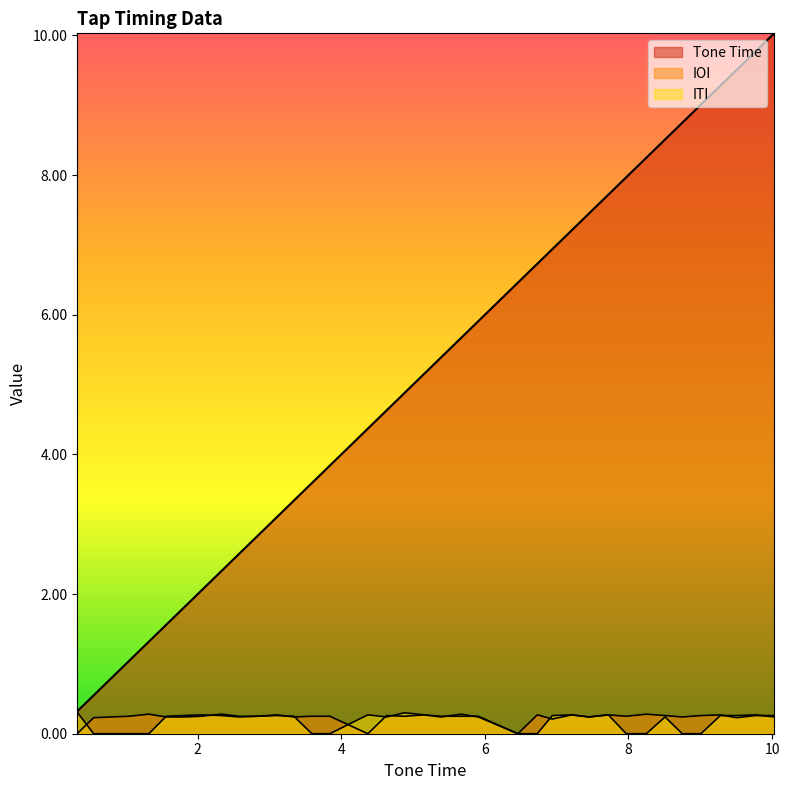

Reading left to right, extract all data points from this chart.

Tone Time: 0.3	0.6	0.8	1.0	1.3	1.6	1.8	2.0	2.3	2.6	2.8	3.1	3.3	3.6	3.8	4.4	4.6	4.9	5.2	5.4	5.7	5.9	6.5	6.7	6.9	7.2	7.5	7.7	8.0	8.2	8.5	8.8	9.0	9.3	9.5	9.8	10.0
IOI: 0.0	0.2	0.2	0.2	0.3	0.2	0.2	0.2	0.3	0.2	0.2	0.3	0.2	0.2	0.2	0.0	0.3	0.2	0.3	0.2	0.3	0.2	0.0	0.3	0.2	0.3	0.2	0.3	0.2	0.3	0.3	0.2	0.3	0.3	0.2	0.3	0.3
ITI: 0.3	0.0	0.0	0.0	0.0	0.2	0.3	0.3	0.3	0.2	0.2	0.3	0.2	0.0	0.0	0.3	0.2	0.3	0.3	0.2	0.2	0.2	0.0	0.0	0.3	0.3	0.2	0.3	0.0	0.0	0.2	0.0	0.0	0.3	0.3	0.3	0.2